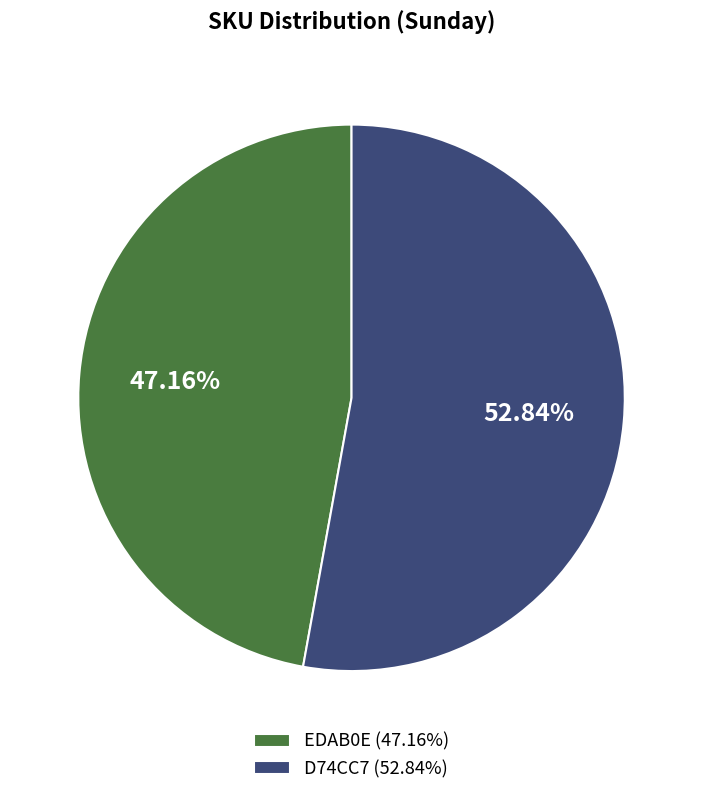

What is the total percentage of D74CC7 and EDAB0E?

100.0%